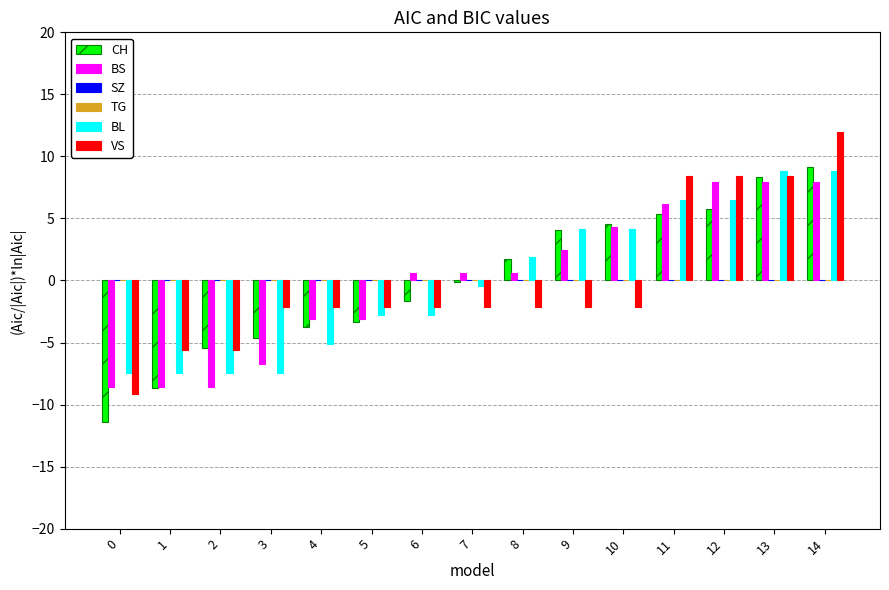

At which label does VS reach its peak?

14